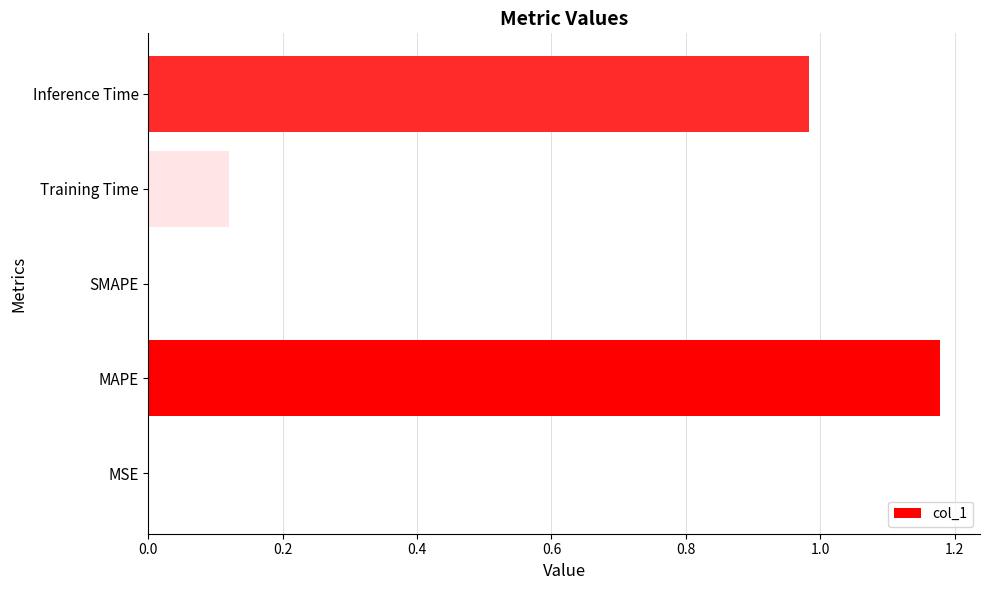

Which label corresponds to the largest value in the chart?

MAPE